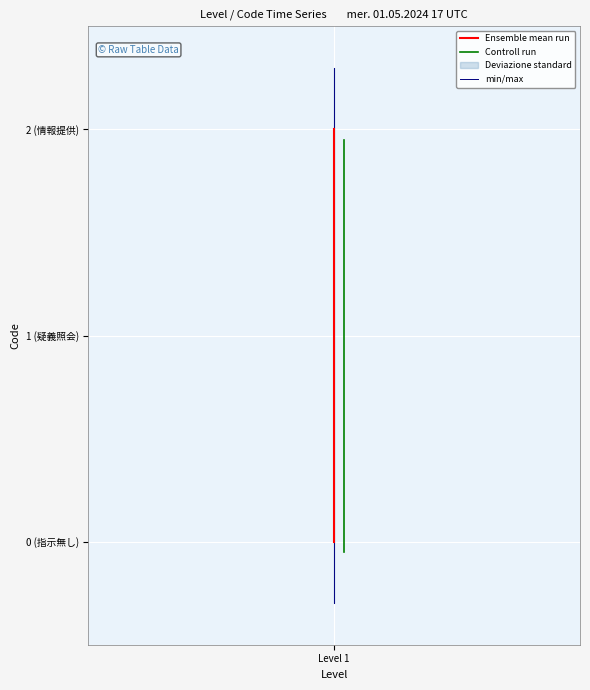

At how many categories does at least one series exceed 2?

1